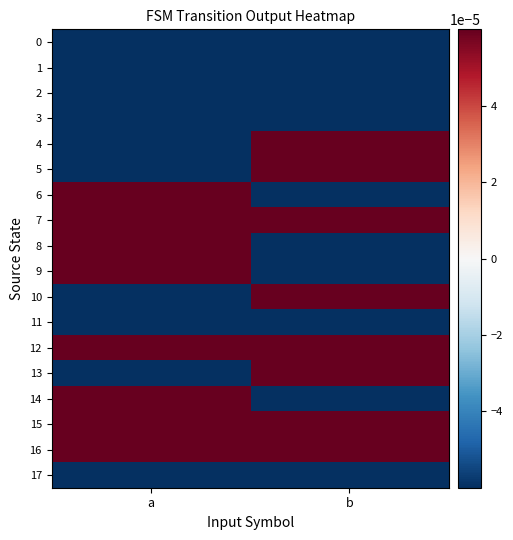

Which series has the largest total across all categories?

7